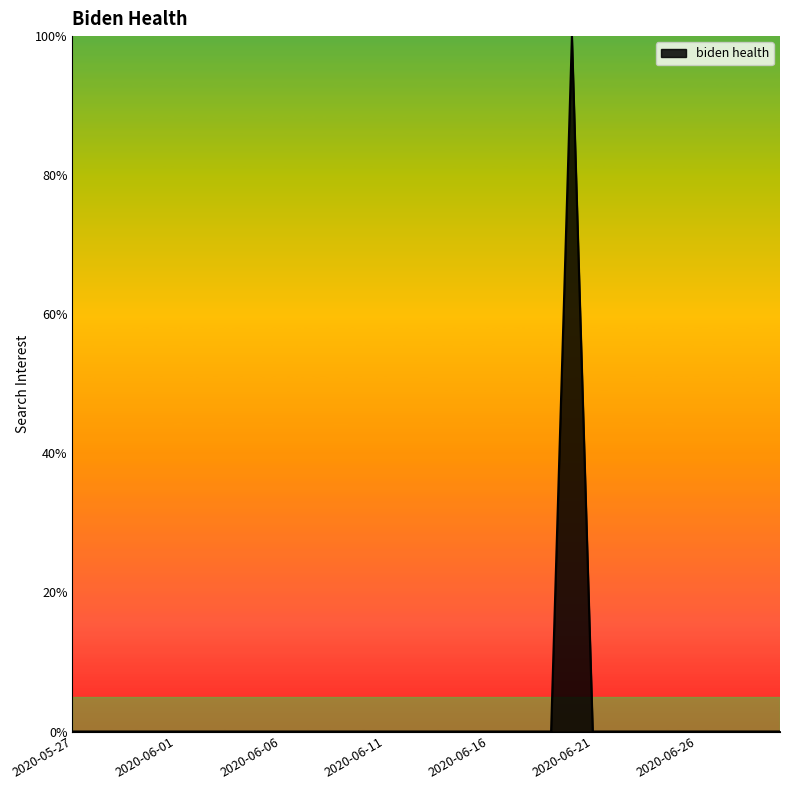

What is the maximum value shown in the chart?

100